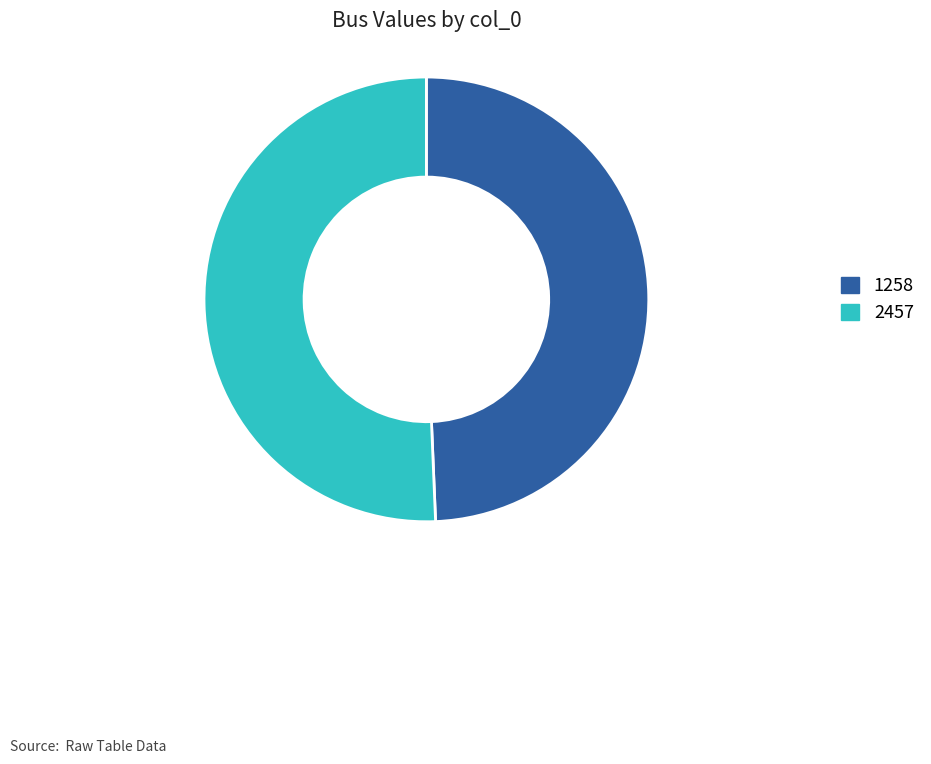

How many slices are in this pie chart?

2